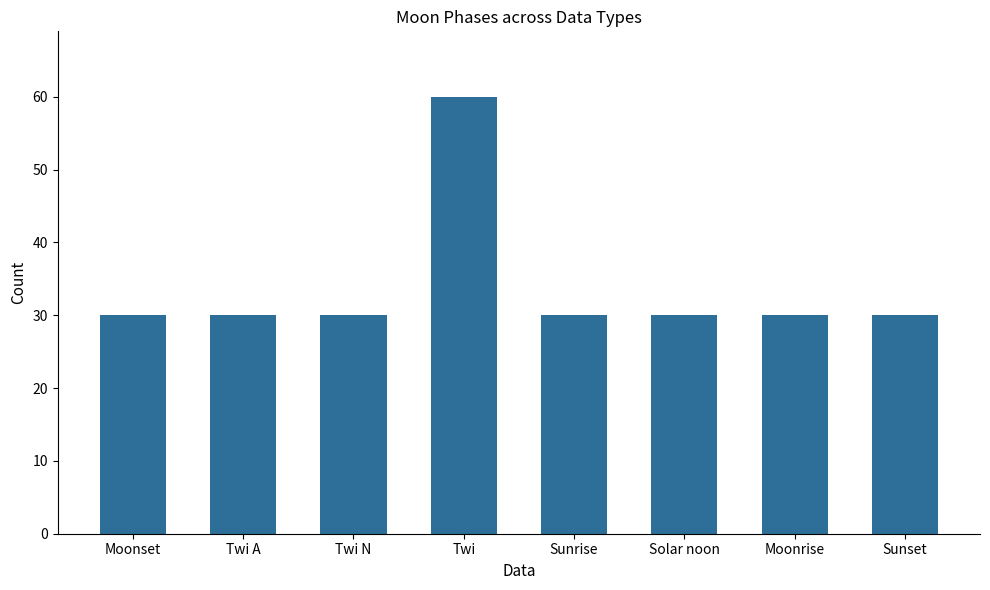

What value does the data have at Twi A?

30